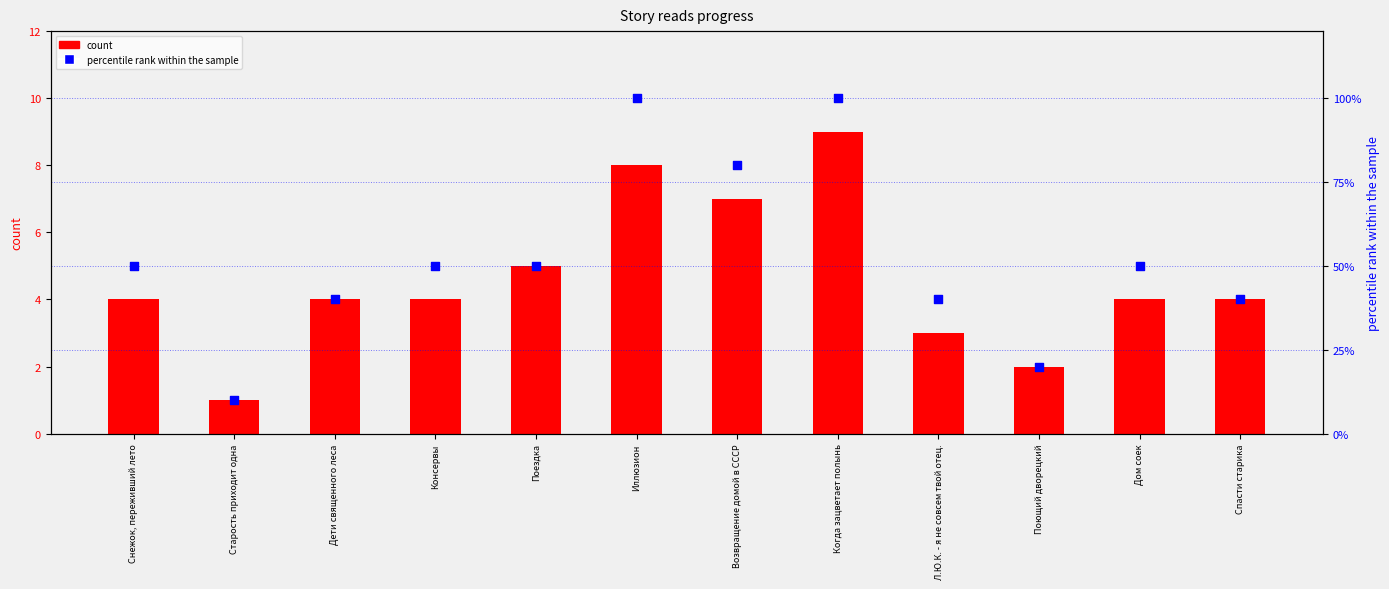

At which category is the sum across all series the highest?

Когда зацветает полынь